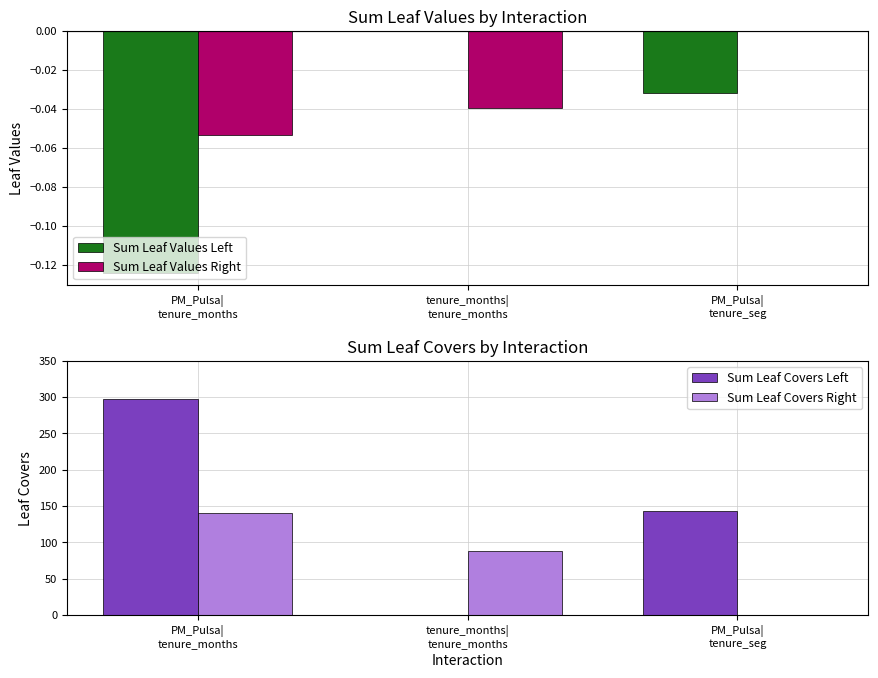

Which has a higher value, tenure_months|
tenure_months or PM_Pulsa|
tenure_months?

tenure_months|
tenure_months